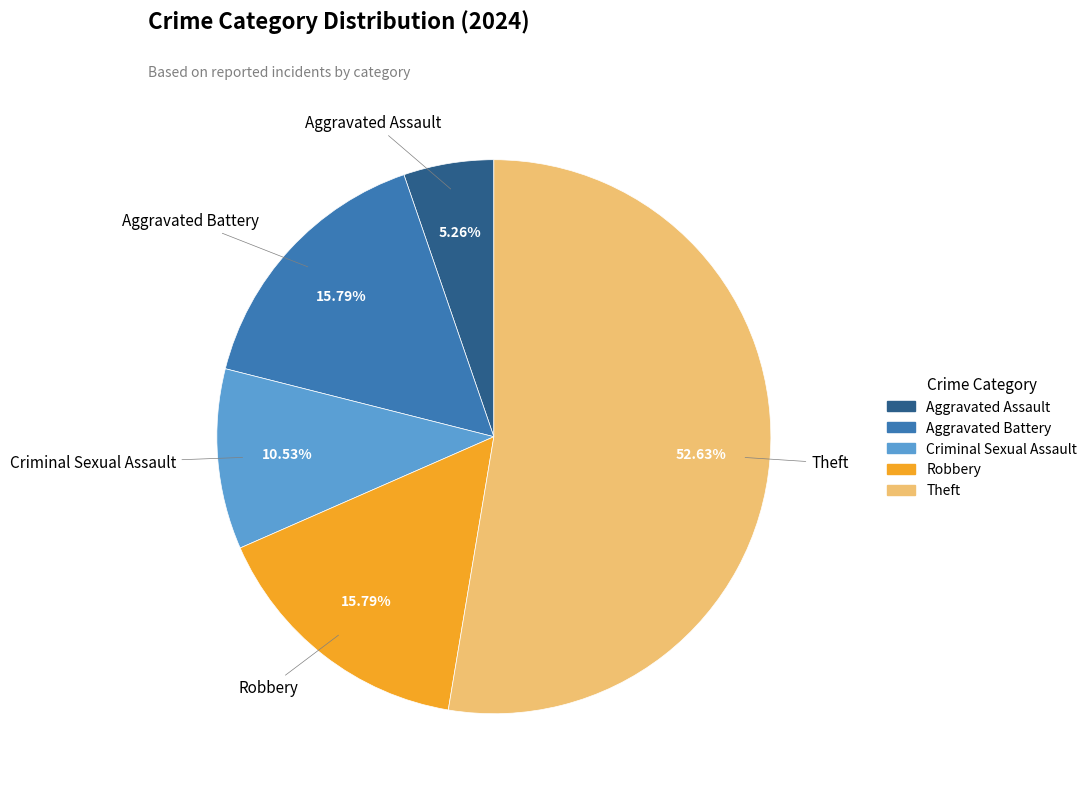

Count the number of slices in the pie.

5